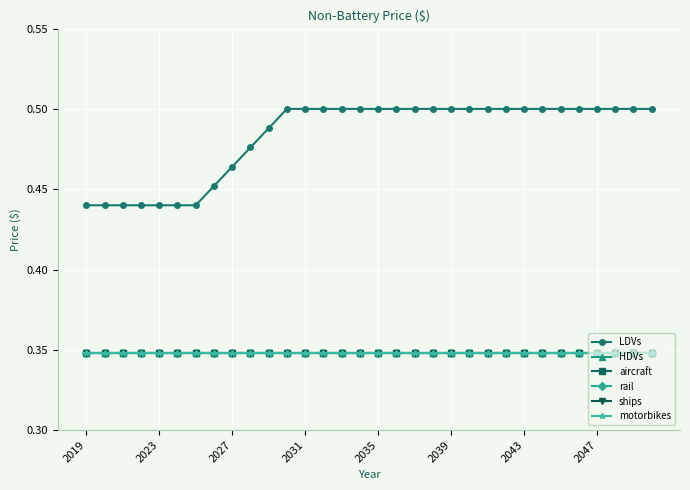

Reading left to right, extract all data points from this chart.

LDVs: 0.4	0.4	0.4	0.4	0.4	0.4	0.4	0.5	0.5	0.5	0.5	0.5	0.5	0.5	0.5	0.5	0.5	0.5	0.5	0.5	0.5	0.5	0.5	0.5	0.5	0.5	0.5	0.5	0.5	0.5	0.5	0.5
HDVs: 0.3	0.3	0.3	0.3	0.3	0.3	0.3	0.3	0.3	0.3	0.3	0.3	0.3	0.3	0.3	0.3	0.3	0.3	0.3	0.3	0.3	0.3	0.3	0.3	0.3	0.3	0.3	0.3	0.3	0.3	0.3	0.3
aircraft: 0.3	0.3	0.3	0.3	0.3	0.3	0.3	0.3	0.3	0.3	0.3	0.3	0.3	0.3	0.3	0.3	0.3	0.3	0.3	0.3	0.3	0.3	0.3	0.3	0.3	0.3	0.3	0.3	0.3	0.3	0.3	0.3
rail: 0.3	0.3	0.3	0.3	0.3	0.3	0.3	0.3	0.3	0.3	0.3	0.3	0.3	0.3	0.3	0.3	0.3	0.3	0.3	0.3	0.3	0.3	0.3	0.3	0.3	0.3	0.3	0.3	0.3	0.3	0.3	0.3
ships: 0.3	0.3	0.3	0.3	0.3	0.3	0.3	0.3	0.3	0.3	0.3	0.3	0.3	0.3	0.3	0.3	0.3	0.3	0.3	0.3	0.3	0.3	0.3	0.3	0.3	0.3	0.3	0.3	0.3	0.3	0.3	0.3
motorbikes: 0.3	0.3	0.3	0.3	0.3	0.3	0.3	0.3	0.3	0.3	0.3	0.3	0.3	0.3	0.3	0.3	0.3	0.3	0.3	0.3	0.3	0.3	0.3	0.3	0.3	0.3	0.3	0.3	0.3	0.3	0.3	0.3